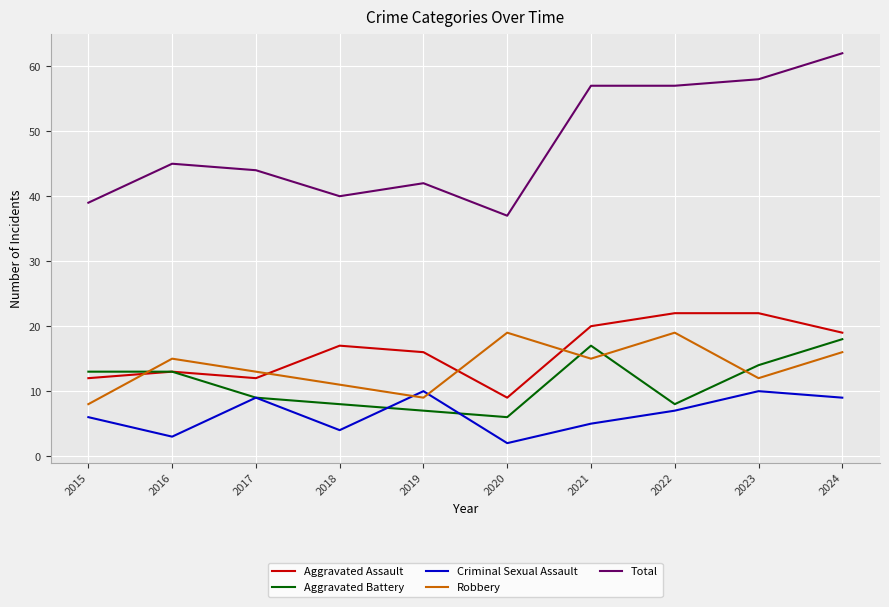

True or false: Aggravated Assault has a value of 7 at 2016.

False